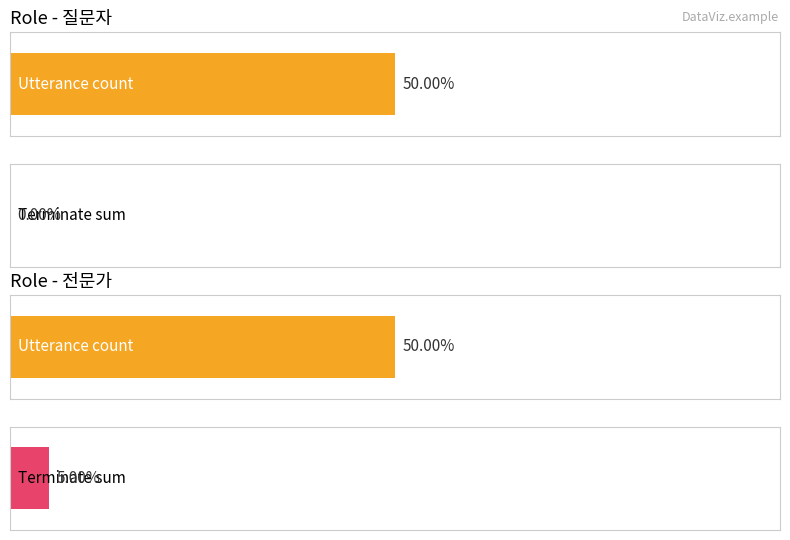

What are all the series names shown in the legend?

질문자, 전문가